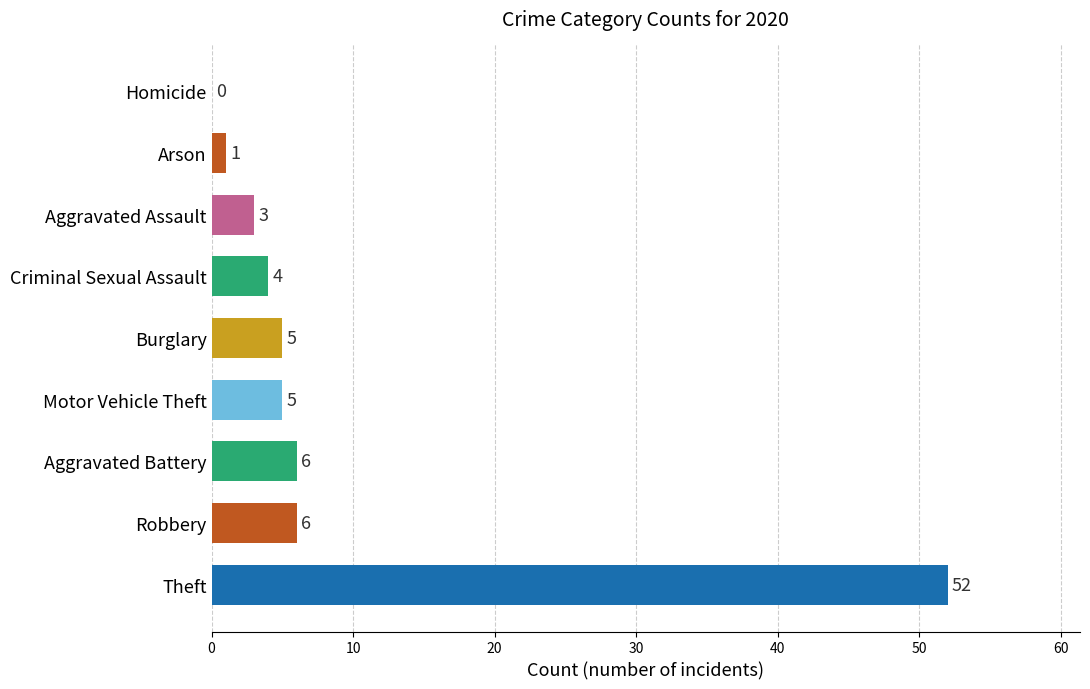

True or false: the data shows 3 at Aggravated Assault.

True